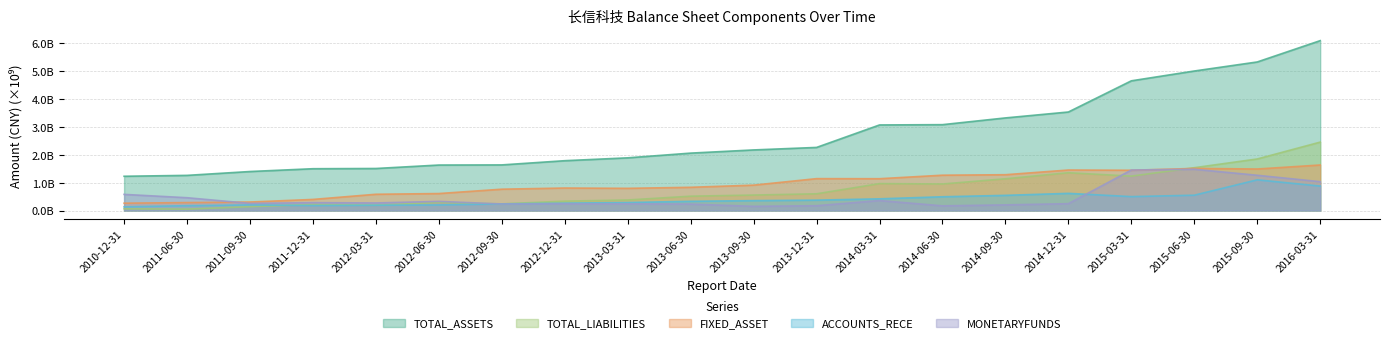

True or false: TOTAL_LIABILITIES has a value of 0.6 at 2013-09-30.

True